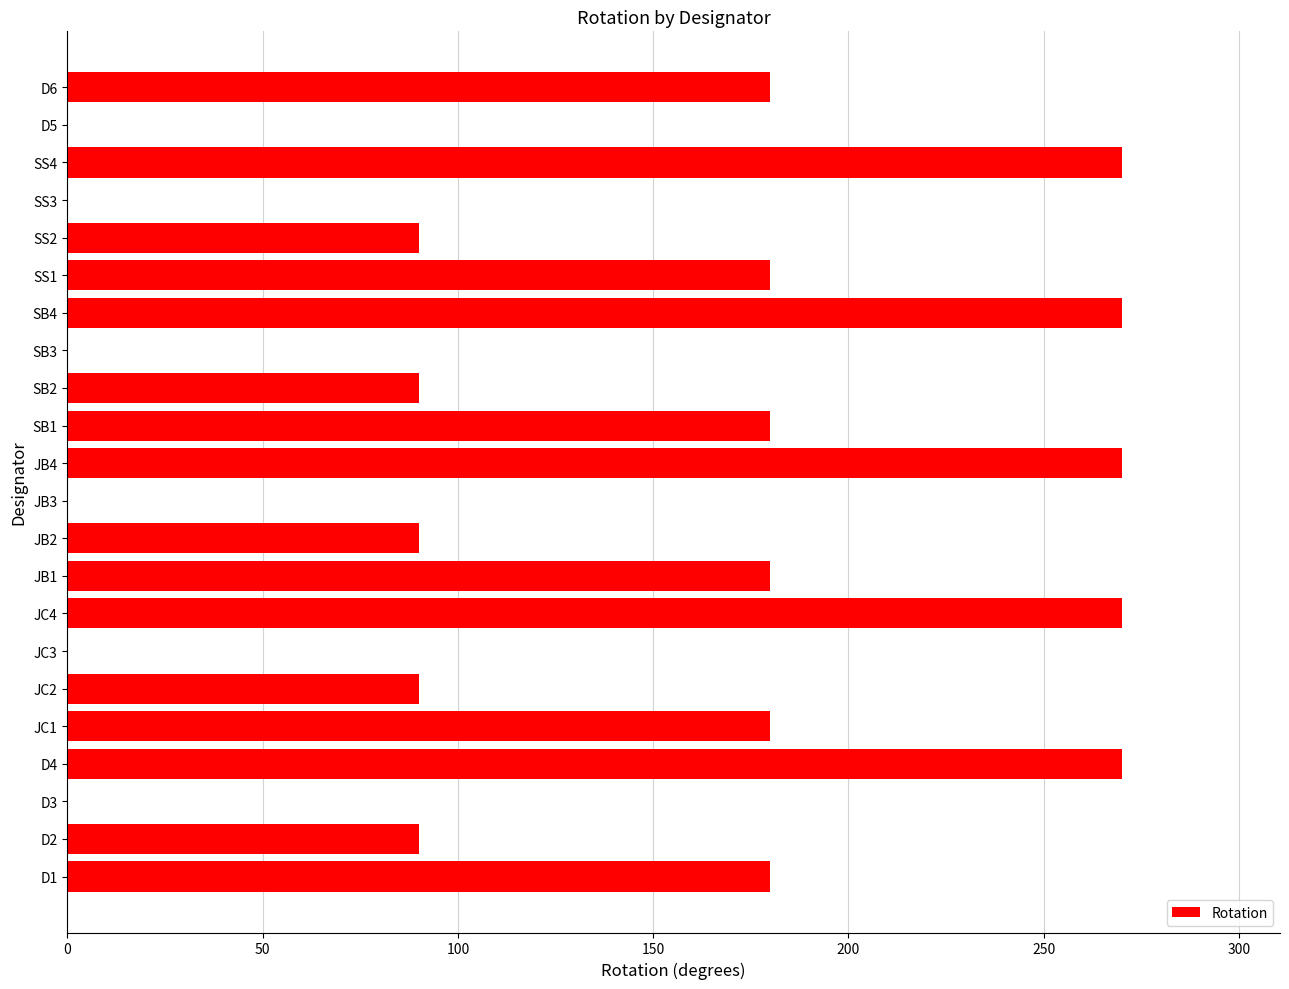

What is the sum of all values?

2880